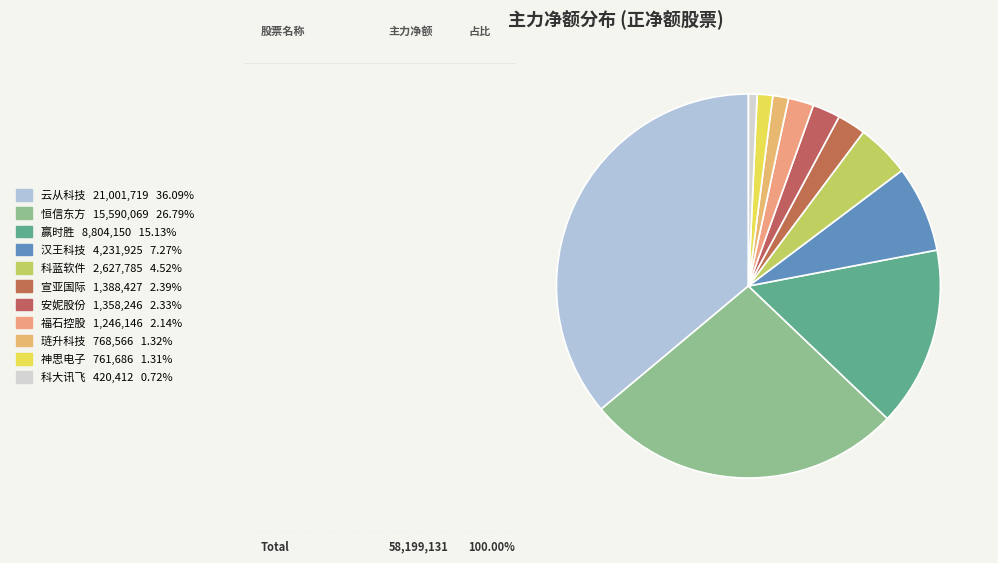

How many segments does this pie chart have?

11